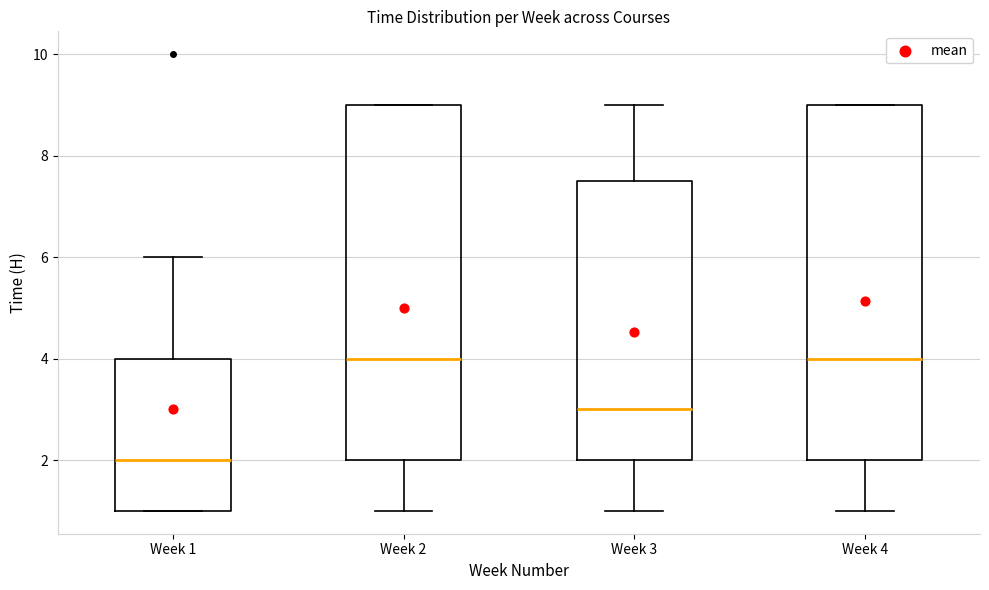

Which box's median line is the lowest?

Week 1